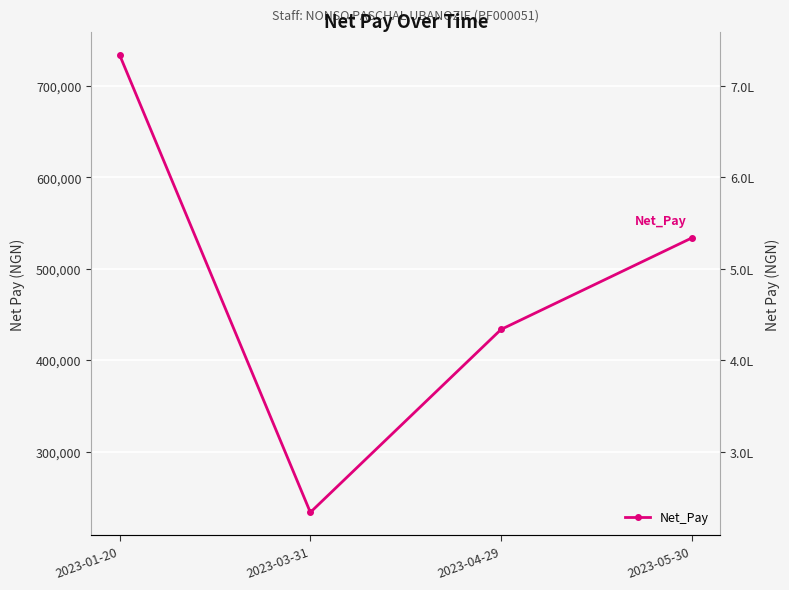

How many lines are shown in the chart?

1